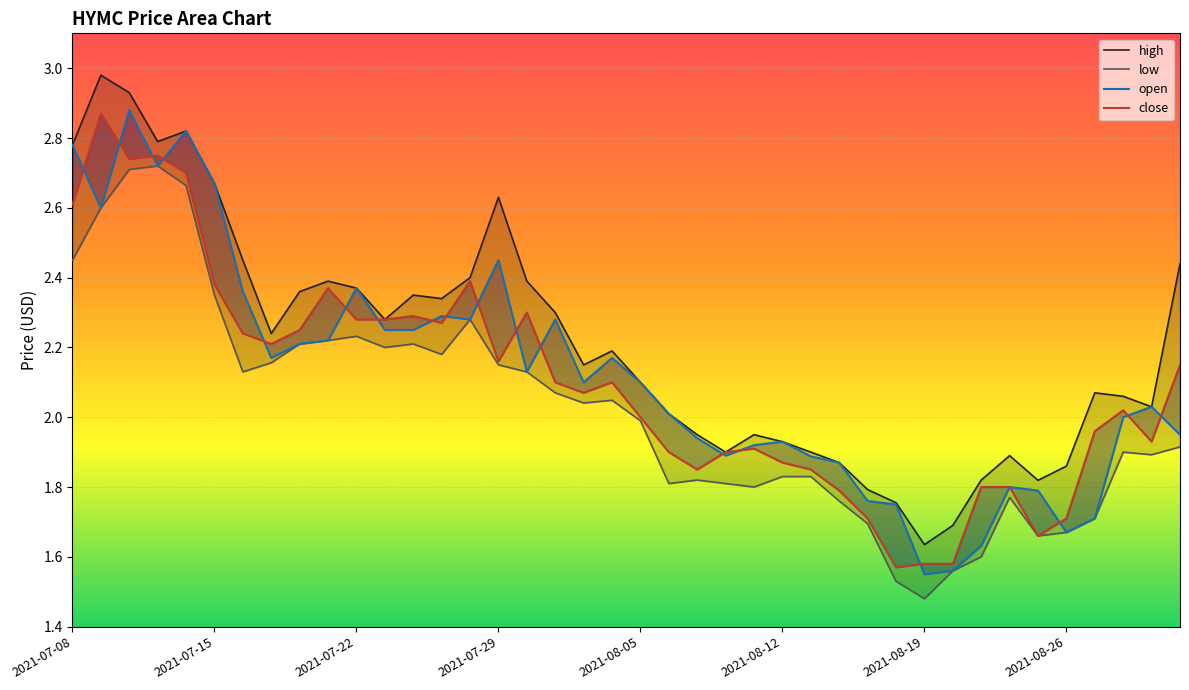

What is the sum of the low values at 2021-08-27 and 2021-08-11?

3.5